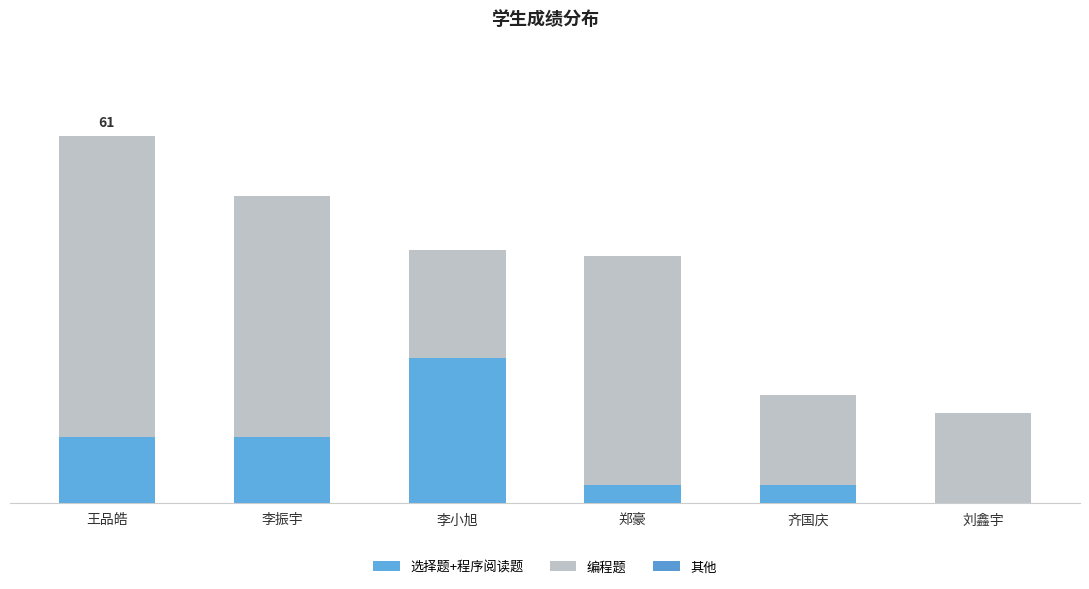

Are the bars horizontal?

No